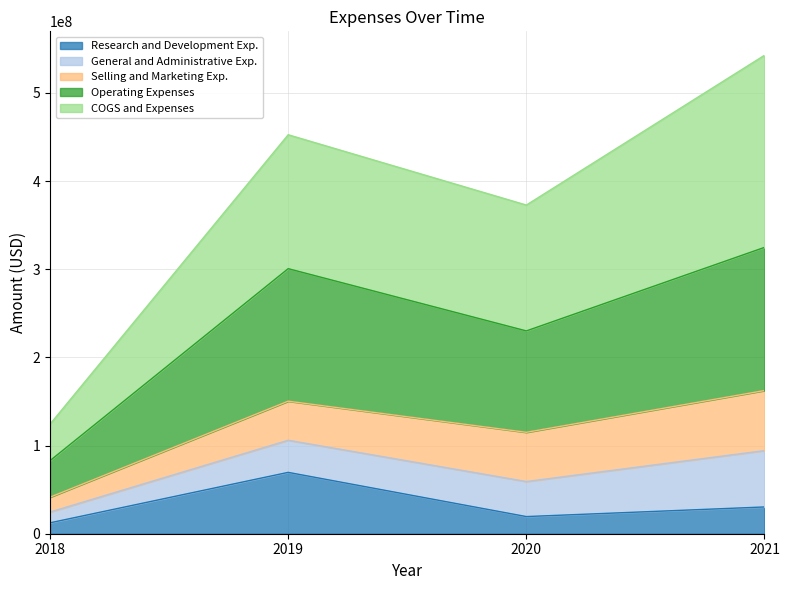

At which category is the sum across all series the highest?

2021